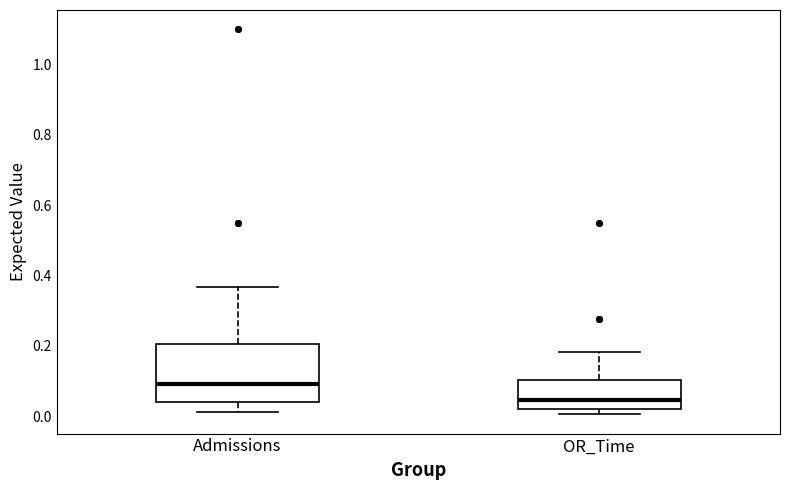

Which box is the tallest, from its lower edge to its upper edge?

Admissions